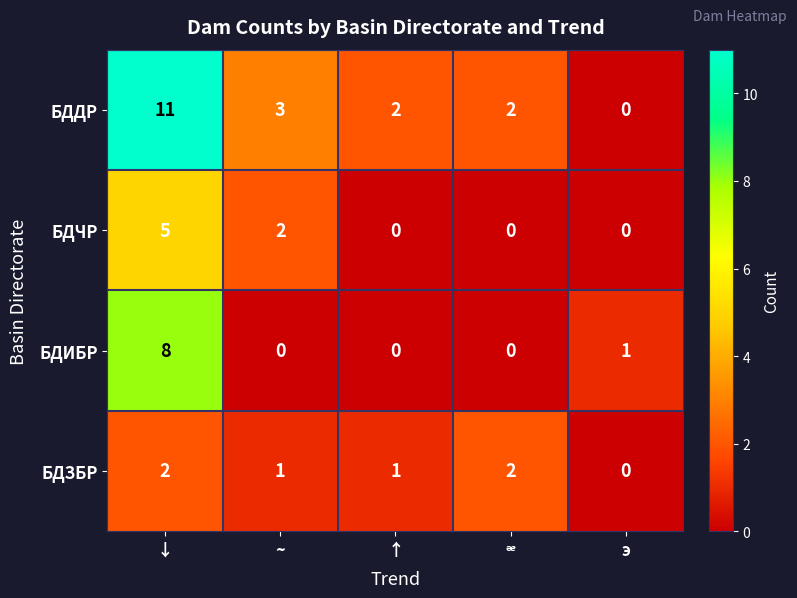

Rank the series by their maximum value, from highest to lowest.

БДДР, БДИБР, БДЧР, БДЗБР